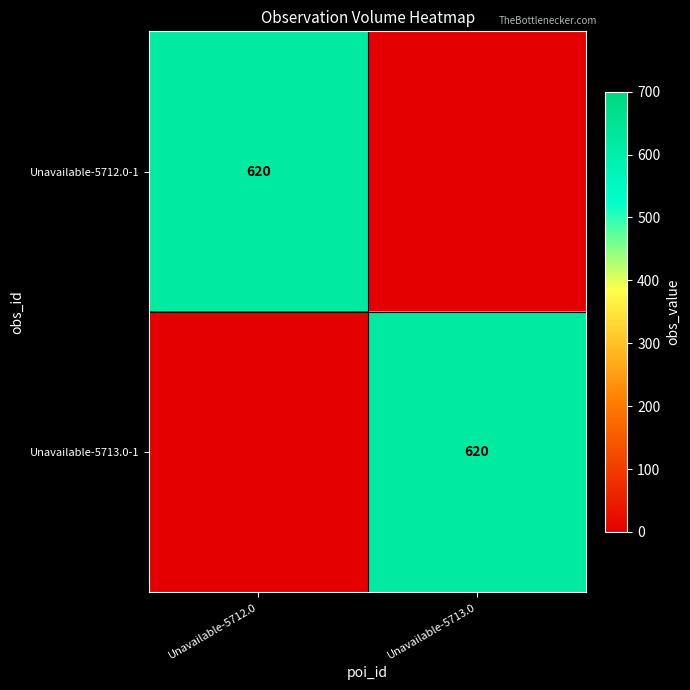

The Unavailable-5713.0-1 series shows 837 at Unavailable-5713.0. True or false?

False